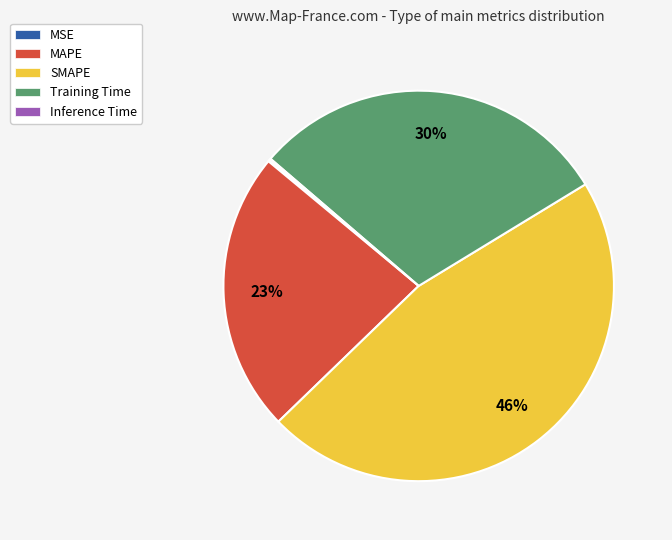

The Training Time slice represents 36% of the pie. True or false?

False